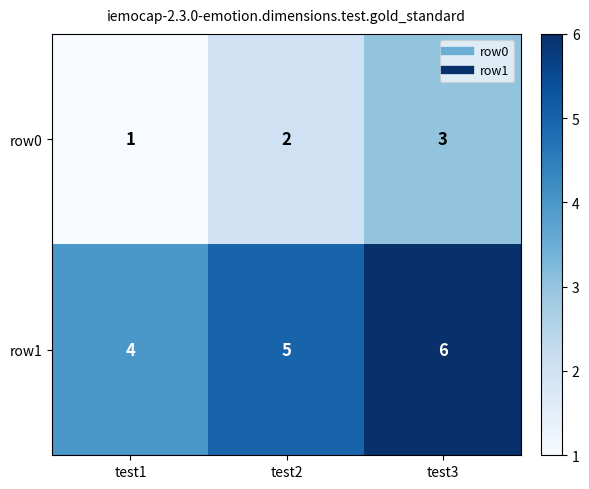

List the labels in order of row1 value, largest first.

test3, test2, test1